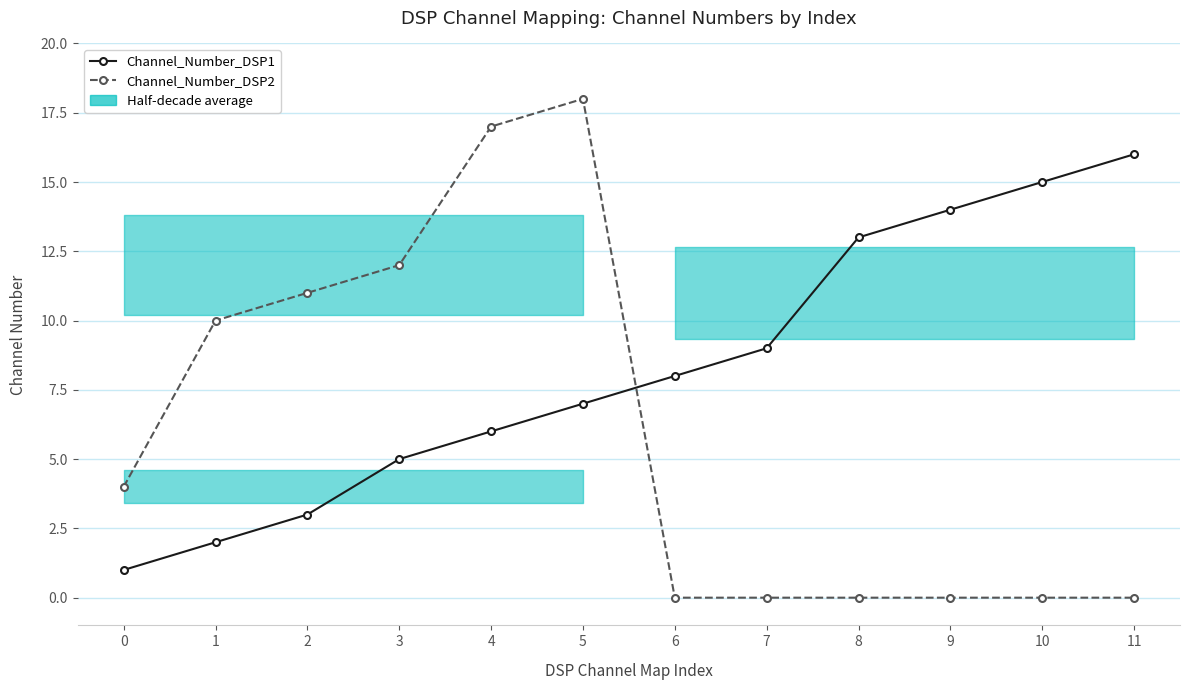

Which category has the highest value in the Channel_Number_DSP1 series?

11